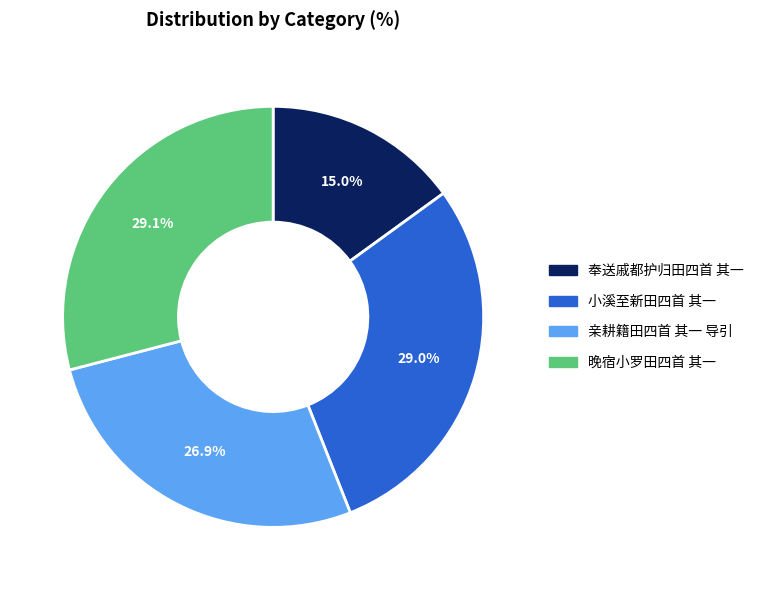

Is there any slice that represents more than half of the pie?

No